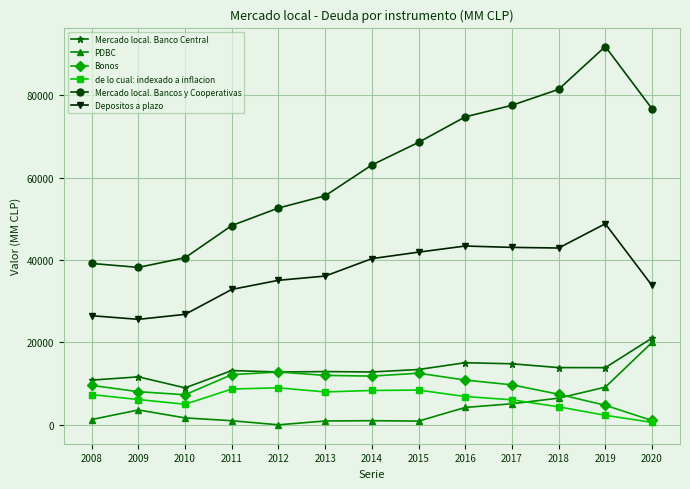

In de lo cual: indexado a inflacion, how many points are higher than both neighbors (excluding endpoints)?

2